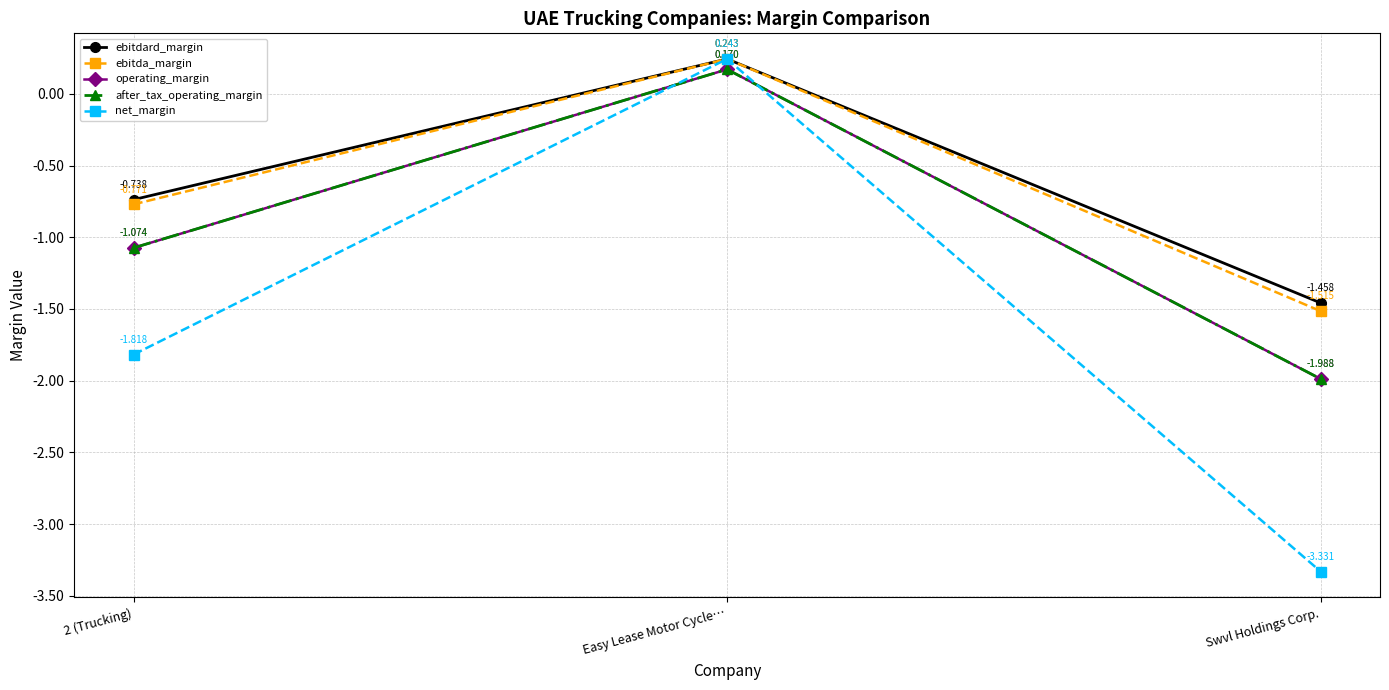

Is this an area chart (filled region under the line)?

No